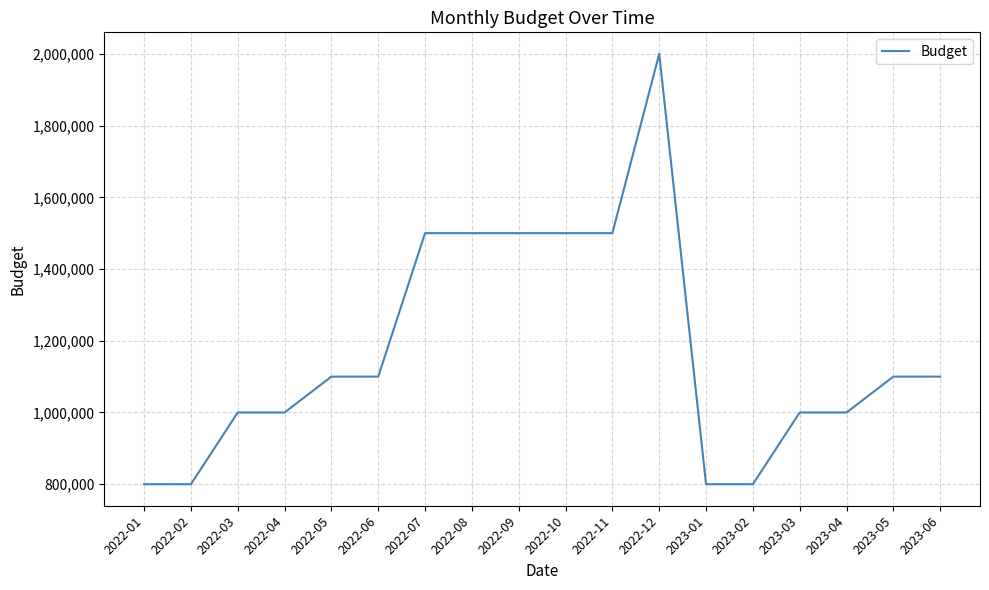

Reading left to right, transcribe all the data shown in this chart.

800000	800000	1000000	1000000	1100000	1100000	1500000	1500000	1500000	1500000	1500000	2000000	800000	800000	1000000	1000000	1100000	1100000